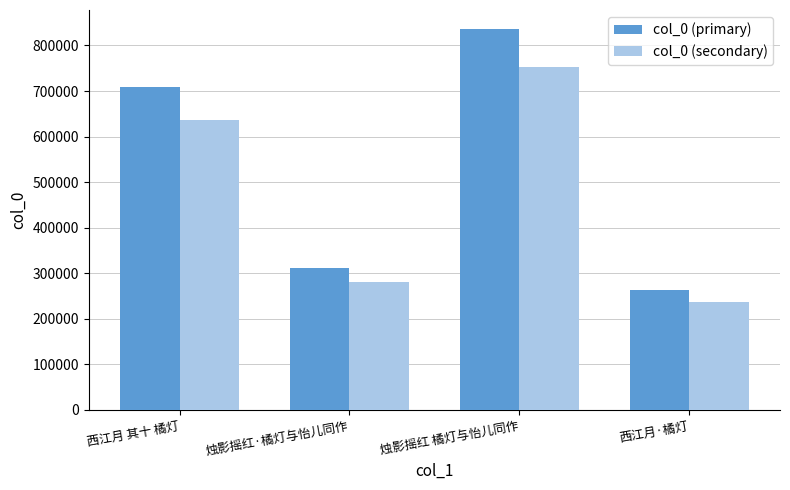

What is the average value of the col_0 (primary) series?

529704.8